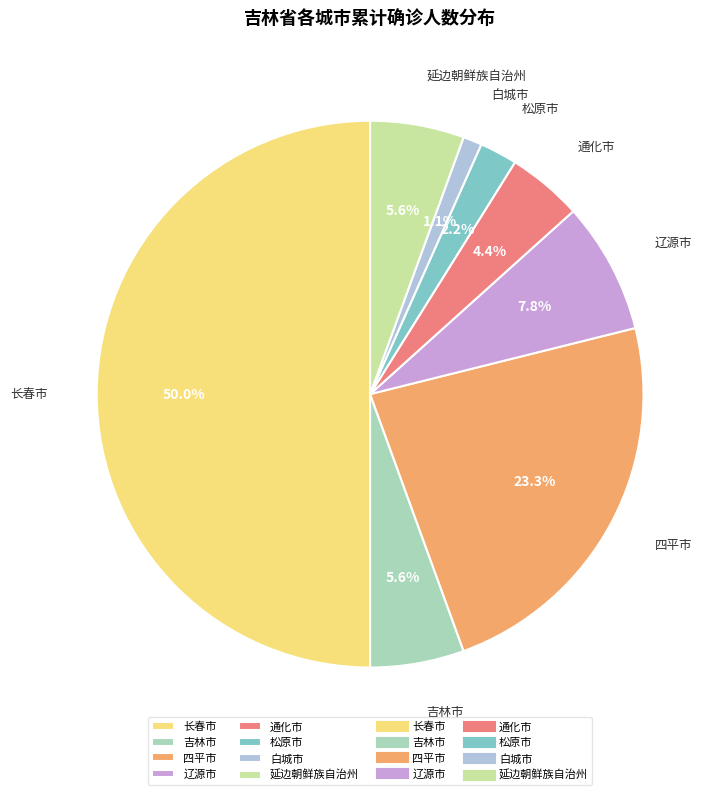

Which category has the biggest portion of the pie?

长春市